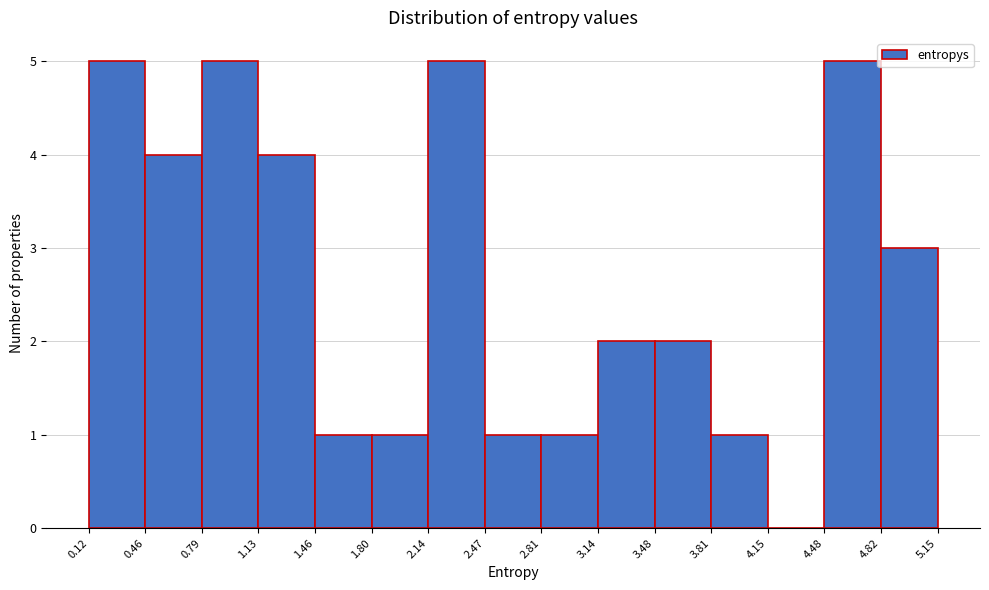

What is the height of the bar covering 1.80 to 2.14 on the x-axis? The values are not printed on the chart, so give them approximately, as read against the axis.

1